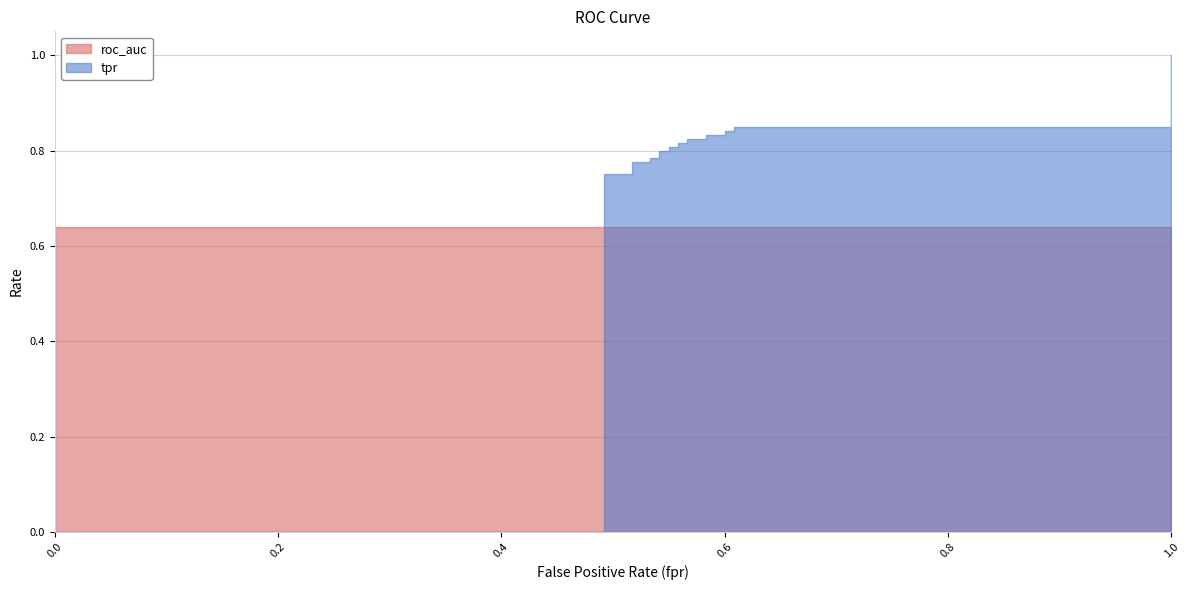

What is the label of the 17th point from the left?

0.6